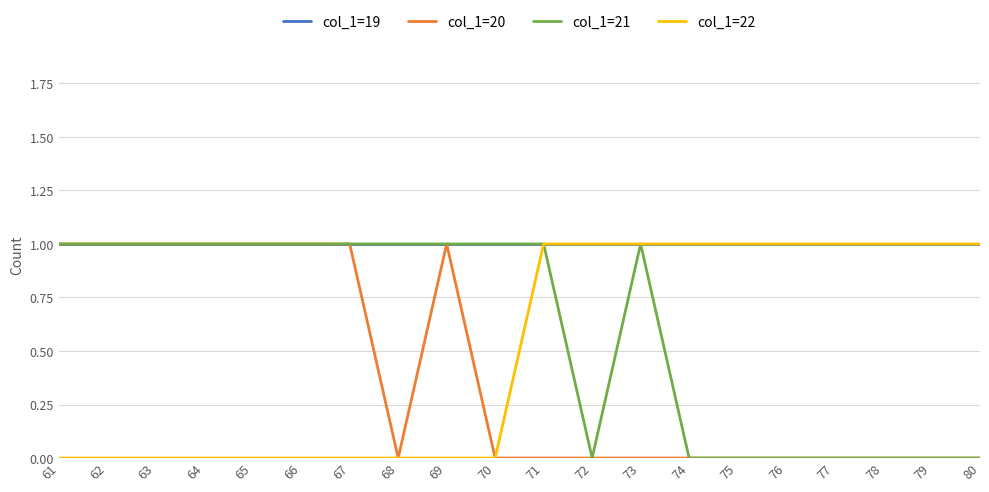

The col_1=22 series shows 2 at 73. True or false?

False